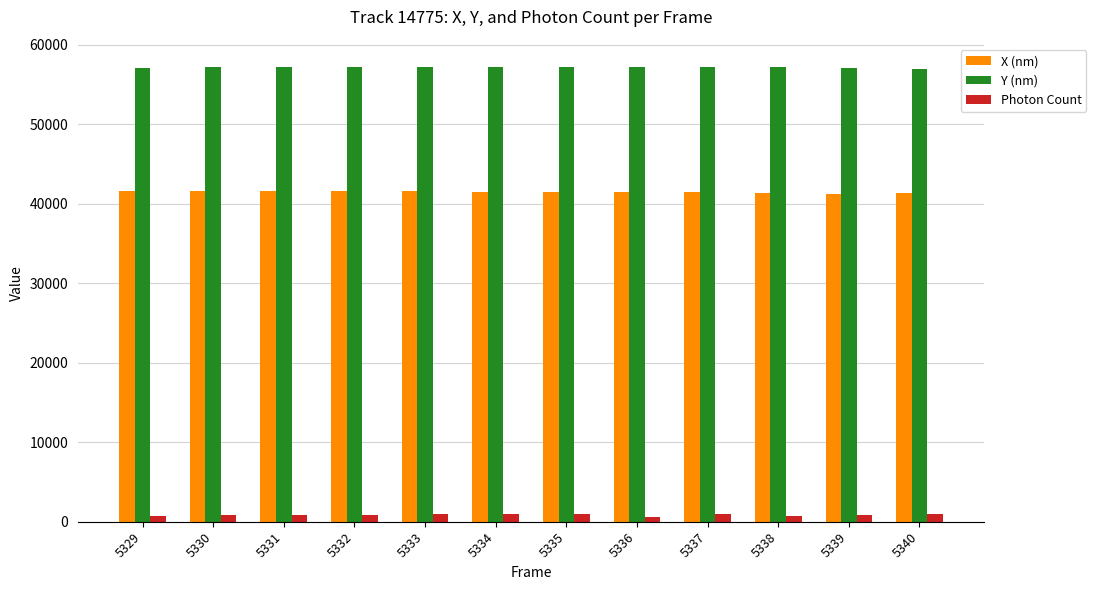

How many bars are there in each group?

3